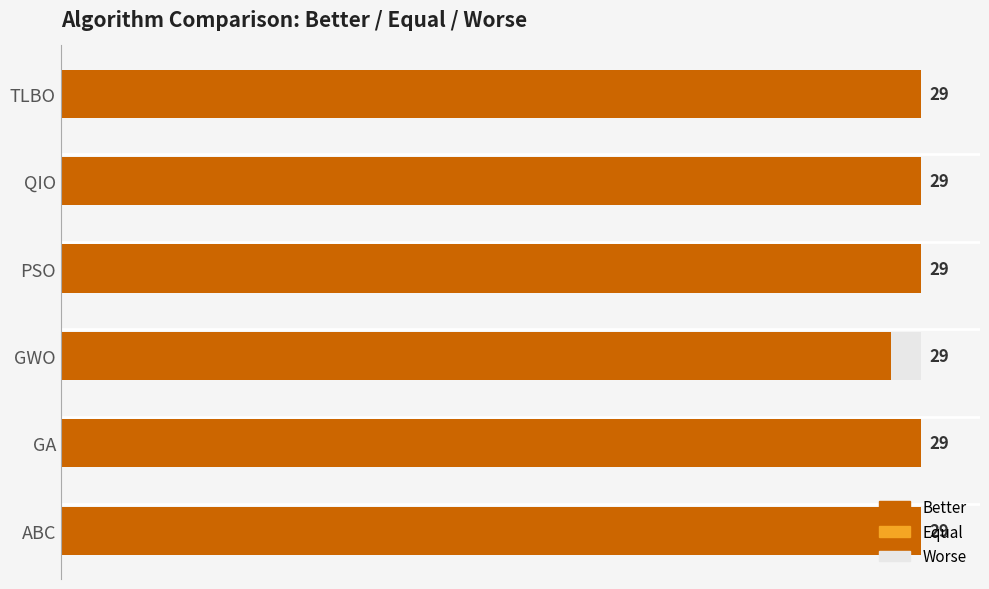

Where is Better nearest to the value 28?

GWO